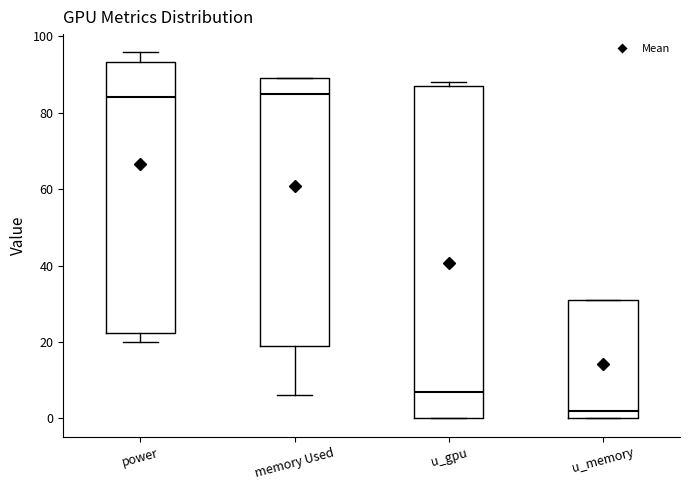

Which box is the tallest, from its lower edge to its upper edge?

u_gpu